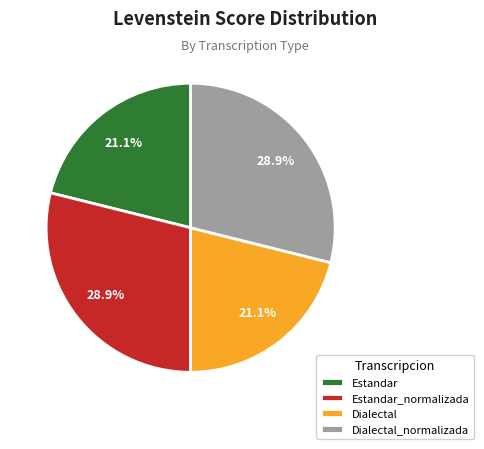

Is there a majority slice in this chart?

No